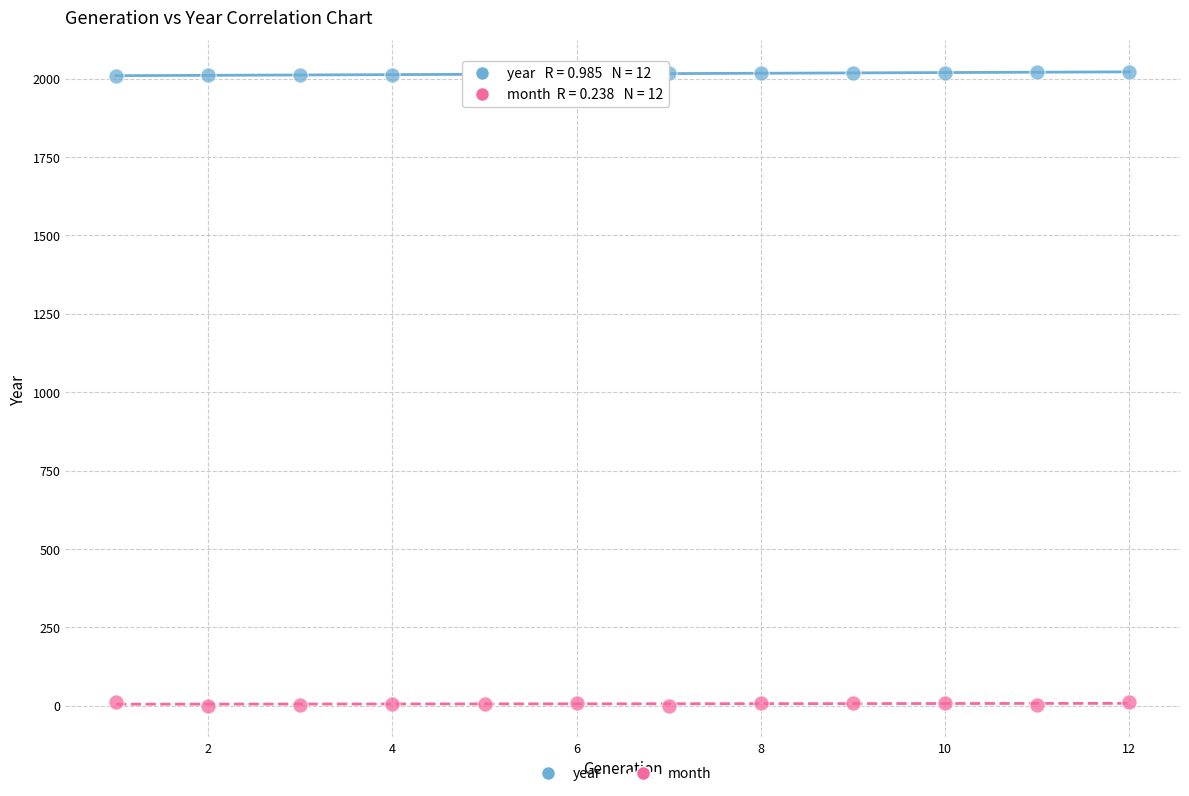

Which series reaches the minimum Y coordinate?

month